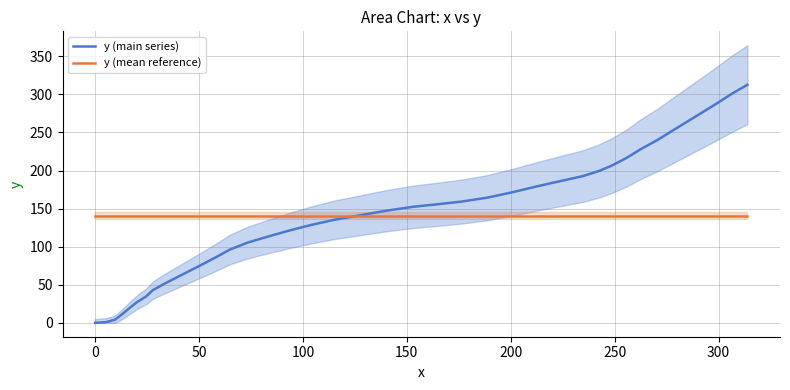

What is the highest value of the y (mean reference) series?

140.8